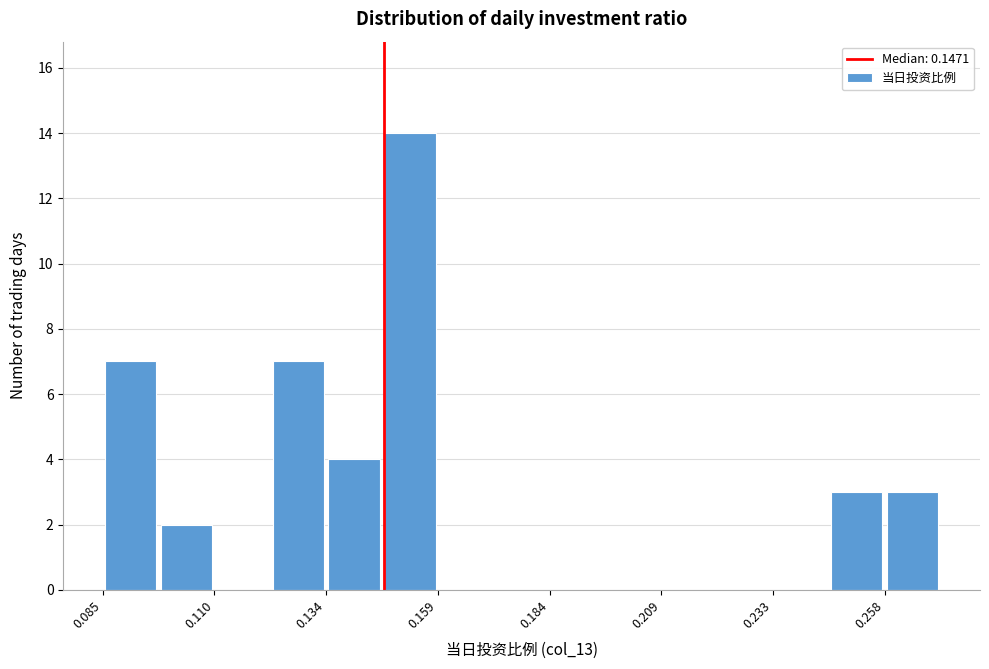

Read against the x-axis, roughly where is the centre of the tallest bar?

0.155